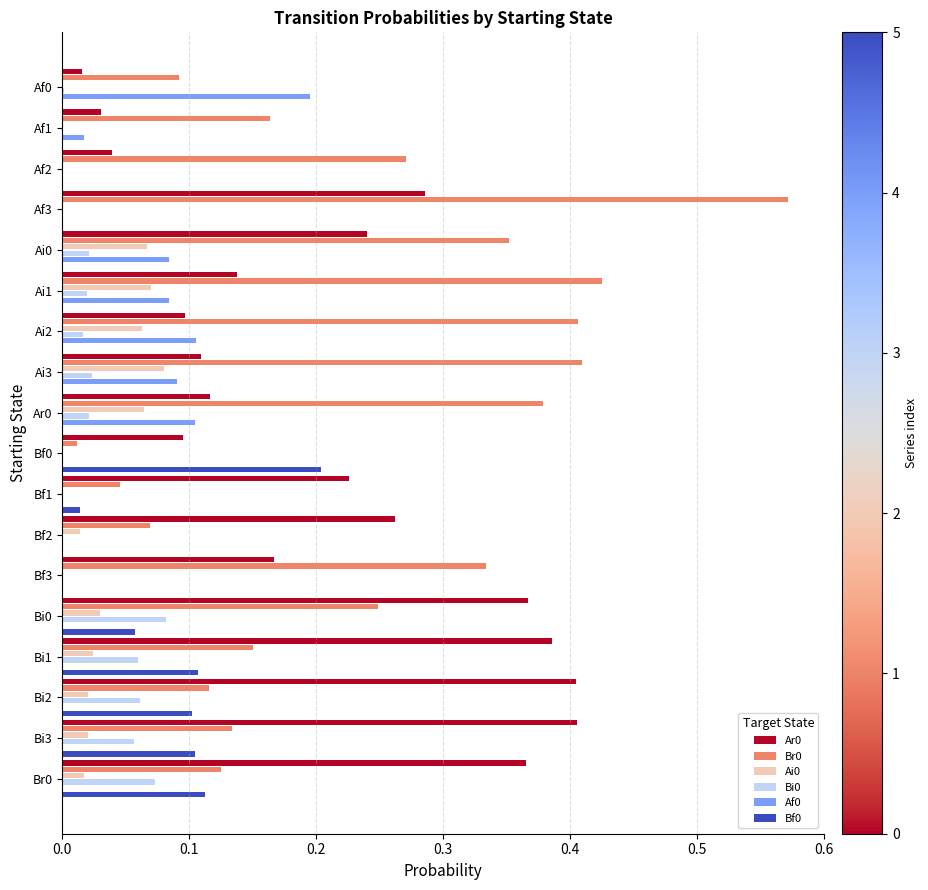

The value of Ar0 at Bf0 is 0.0. True or false?

False